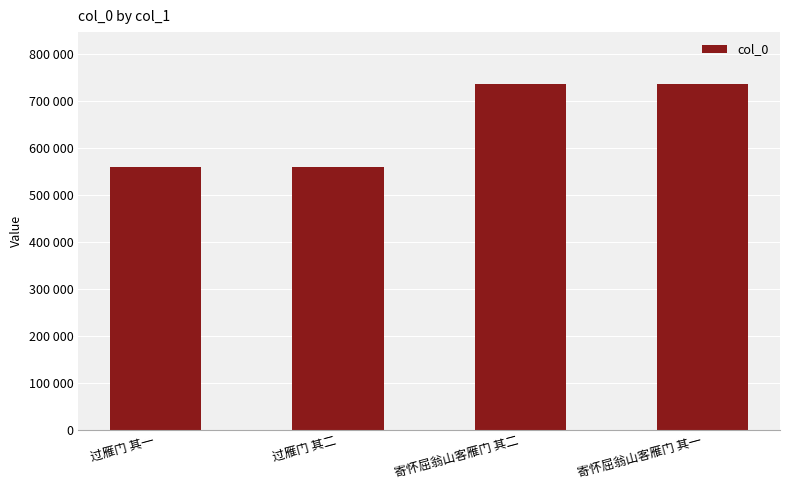

Approximately how many times larger is the value at 寄怀屈翁山客雁门 其一 compared to 寄怀屈翁山客雁门 其二?

1.0